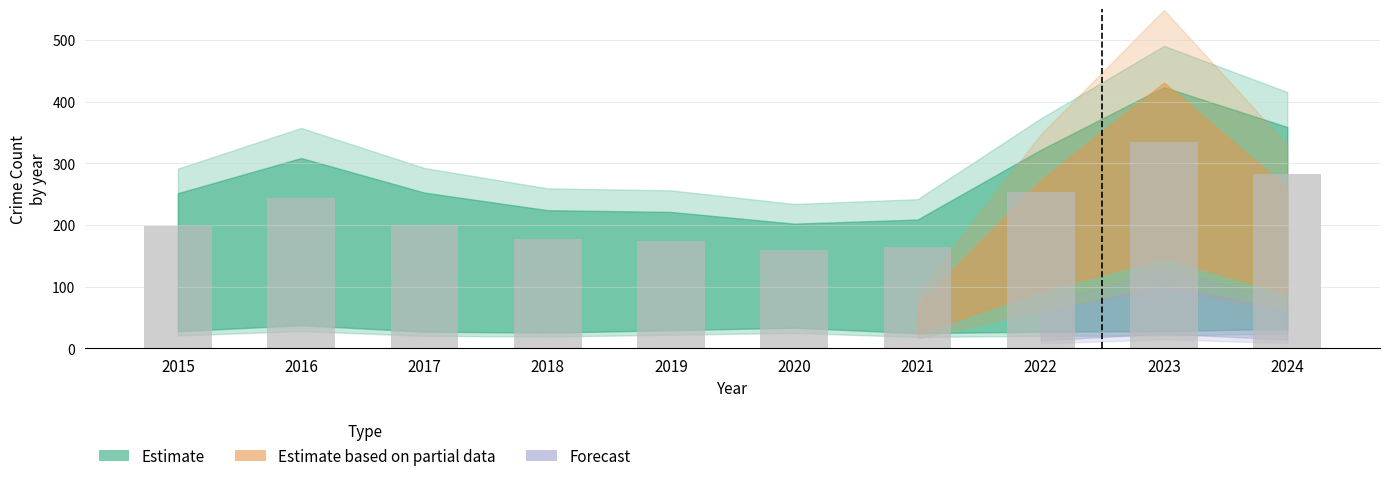

What is the minimum value shown in the chart?

159.8